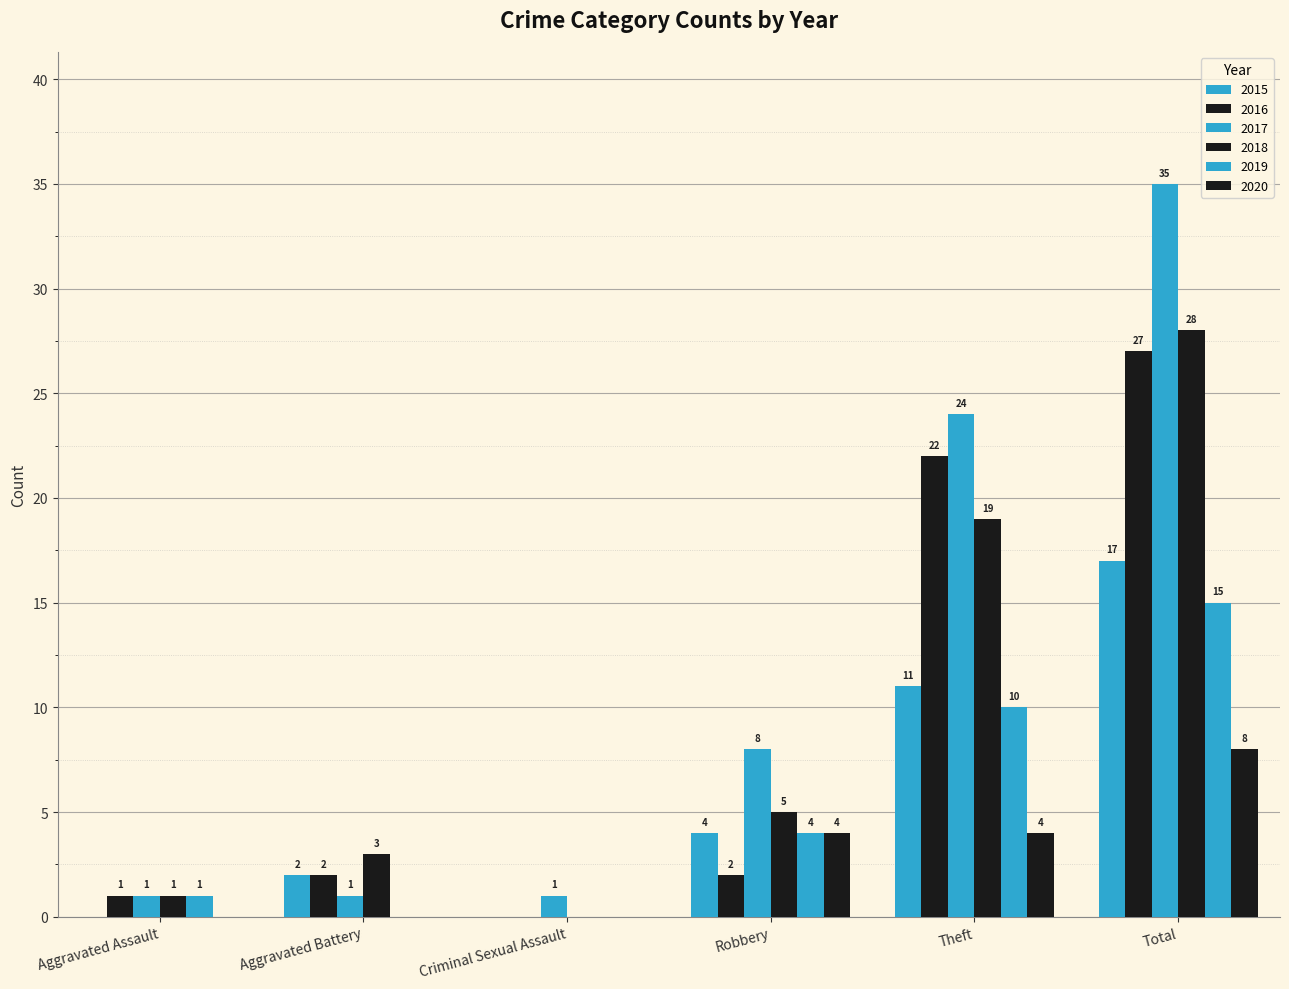

How many data points does each series have?

6